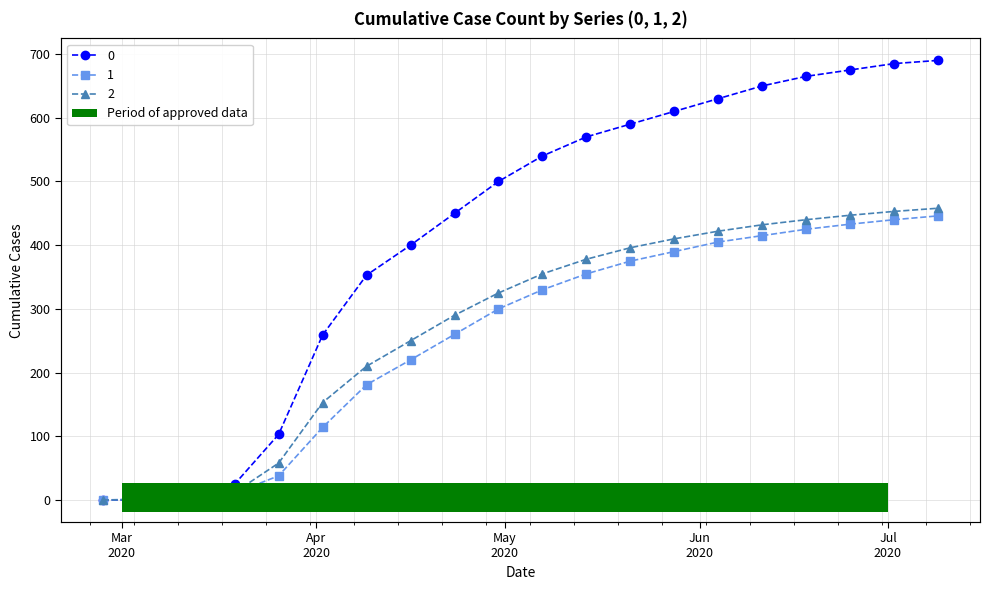

List the labels in order of 2 value, largest first.

2020-07-09, 2020-07-02, 2020-06-25, 2020-06-18, 2020-06-11, 2020-06-04, 2020-05-28, 2020-05-21, 2020-05-14, 2020-05-07, 2020-04-30, 2020-04-23, 2020-04-16, 2020-04-09, 2020-04-02, 2020-03-26, 2020-03-19, 2020-03-12, 2020-03-05, 2020-02-27